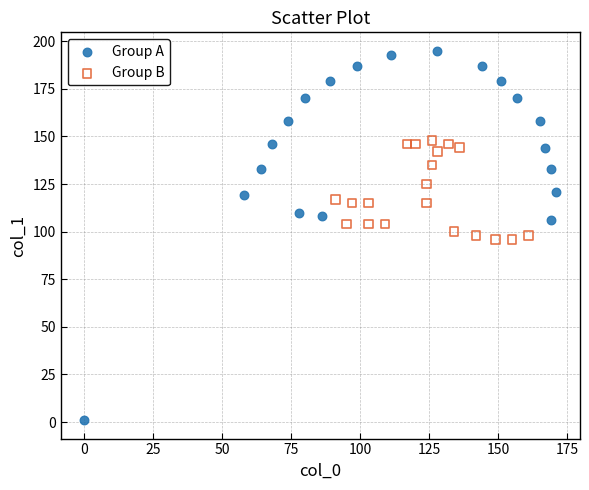

Which series reaches the minimum Y coordinate?

Group A